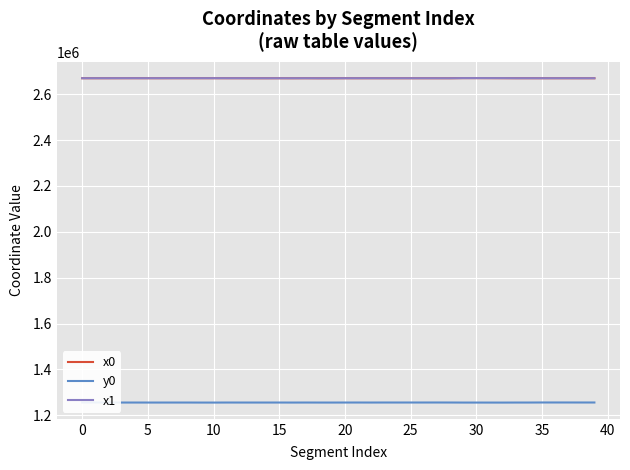

Which series has the largest range (max minus min)?

x1